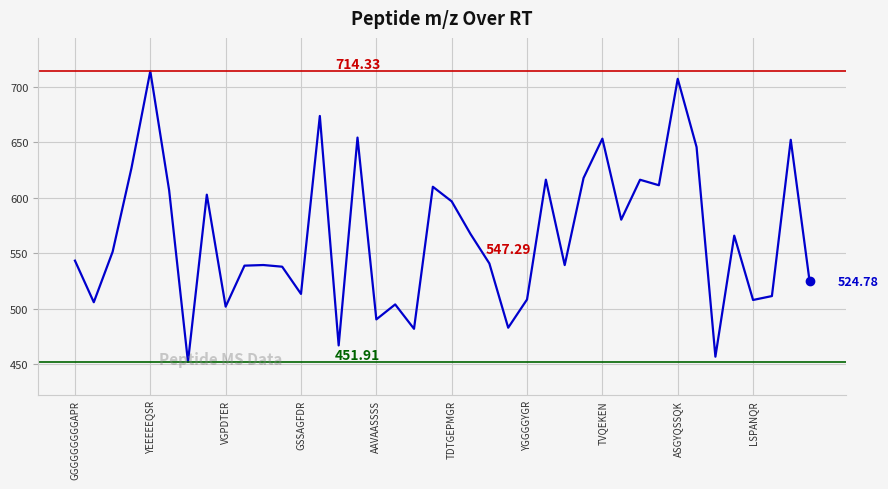

What is the difference between the maximum and minimum values?

262.4